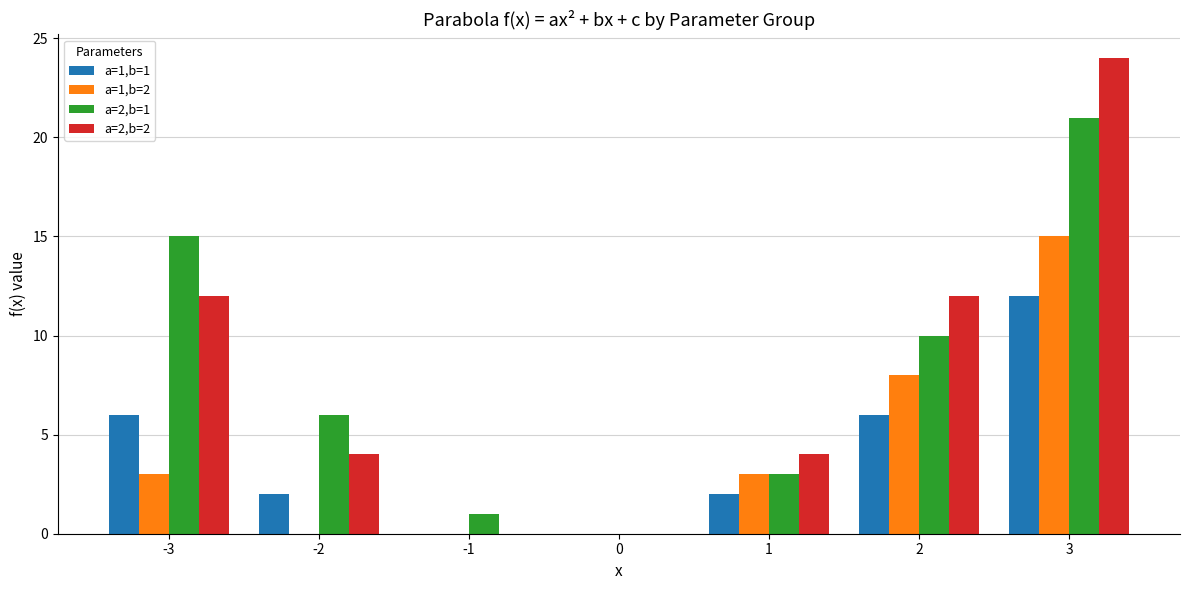

Where does the a=2,b=1 series first go above 6?

-3